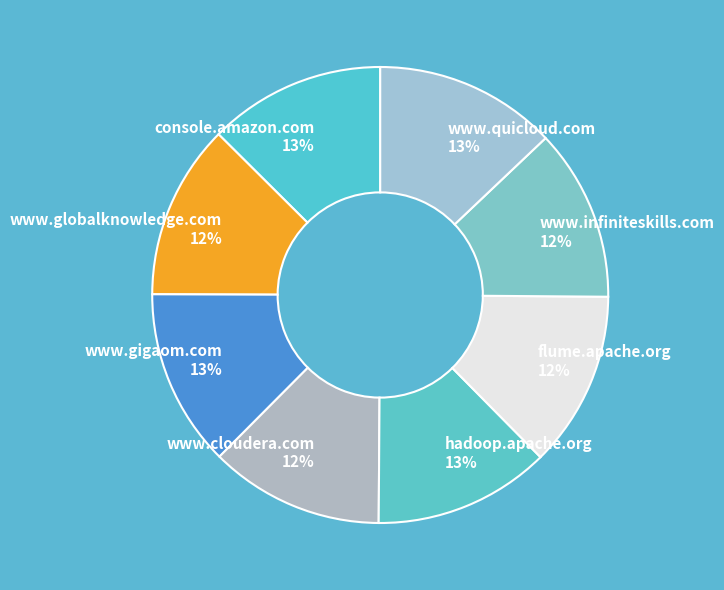

To the nearest percent, what percentage of the pie is console.amazon.com?

13%